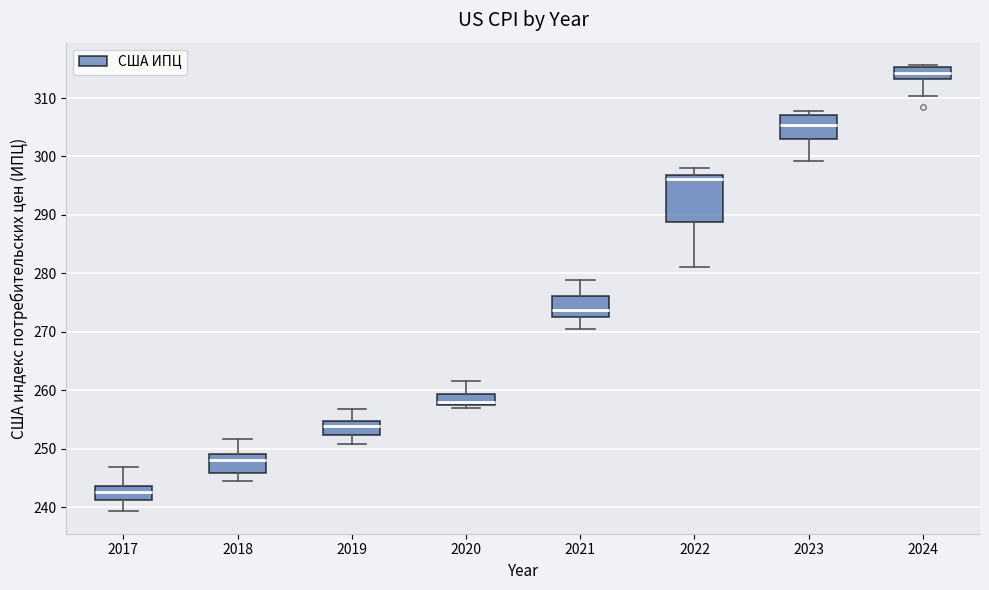

Which box has the highest median line?

2024